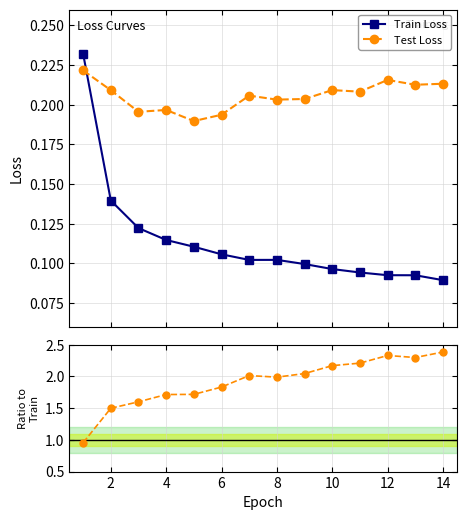

Reading right to left, transcribe all the data shown in this chart.

Train Loss: 0.1	0.1	0.1	0.1	0.1	0.1	0.1	0.1	0.1	0.1	0.1	0.1	0.1	0.2
Test Loss: 0.2	0.2	0.2	0.2	0.2	0.2	0.2	0.2	0.2	0.2	0.2	0.2	0.2	0.2
Test / Train: 2.4	2.3	2.3	2.2	2.2	2.0	2.0	2.0	1.8	1.7	1.7	1.6	1.5	1.0